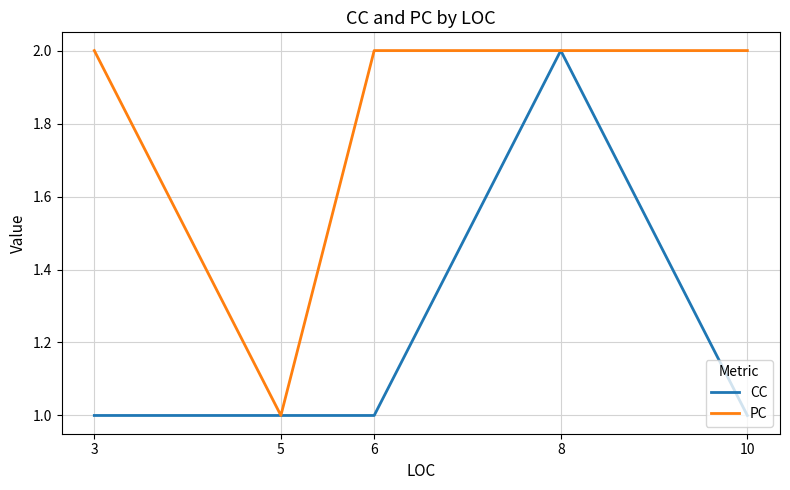

How many values in the CC series exceed 1?

1